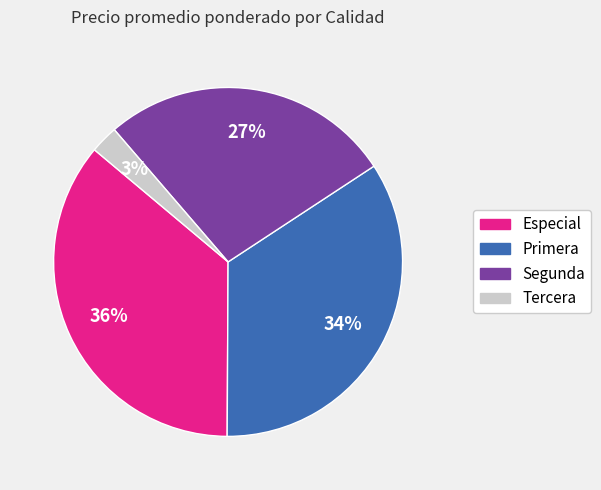

Is it true that Segunda is 27% of the pie?

True